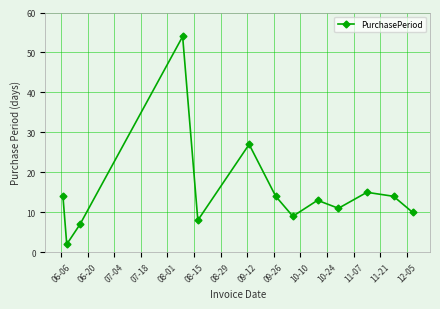

What is the value of the 12th point from the left?

14